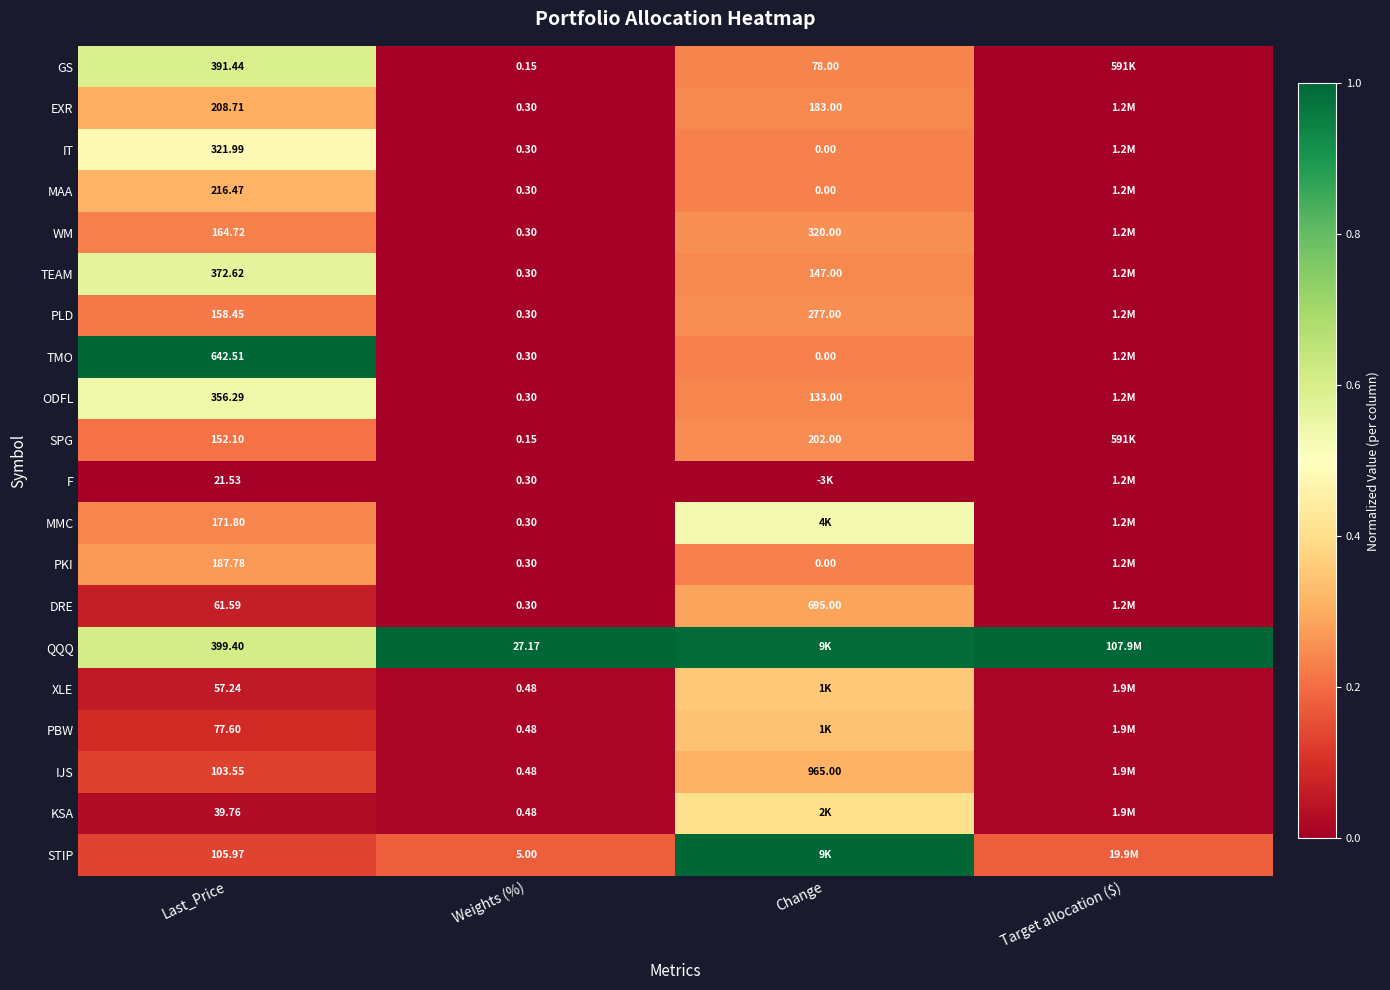

Rank the series at Last_Price from lowest to highest value.

F, KSA, XLE, DRE, PBW, IJS, STIP, SPG, PLD, WM, MMC, PKI, EXR, MAA, IT, ODFL, TEAM, GS, QQQ, TMO